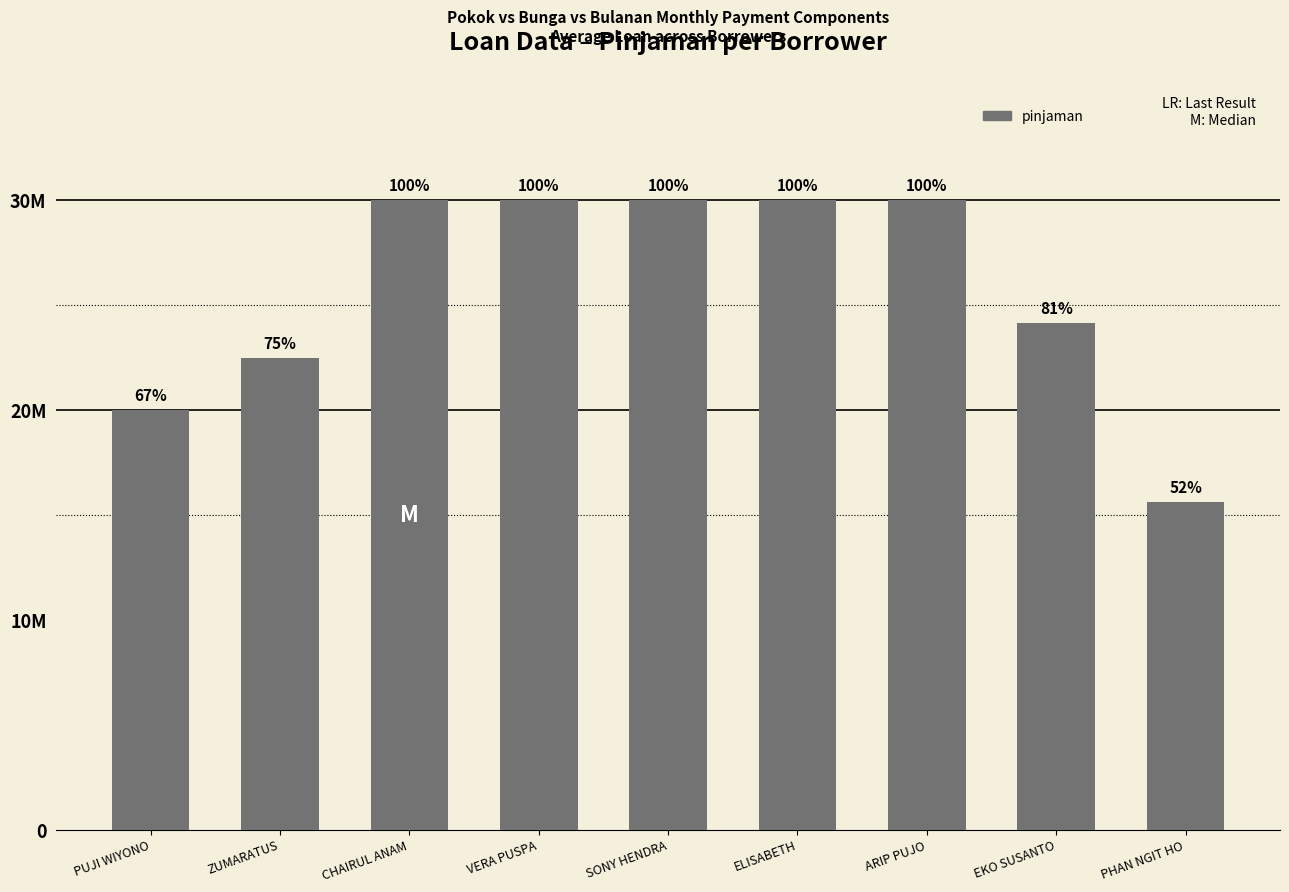

List the labels in order of value, smallest first.

PHAN NGIT HO, PUJI WIYONO, ZUMARATUS, EKO SUSANTO, CHAIRUL ANAM, VERA PUSPA, SONY HENDRA, ELISABETH, ARIP PUJO